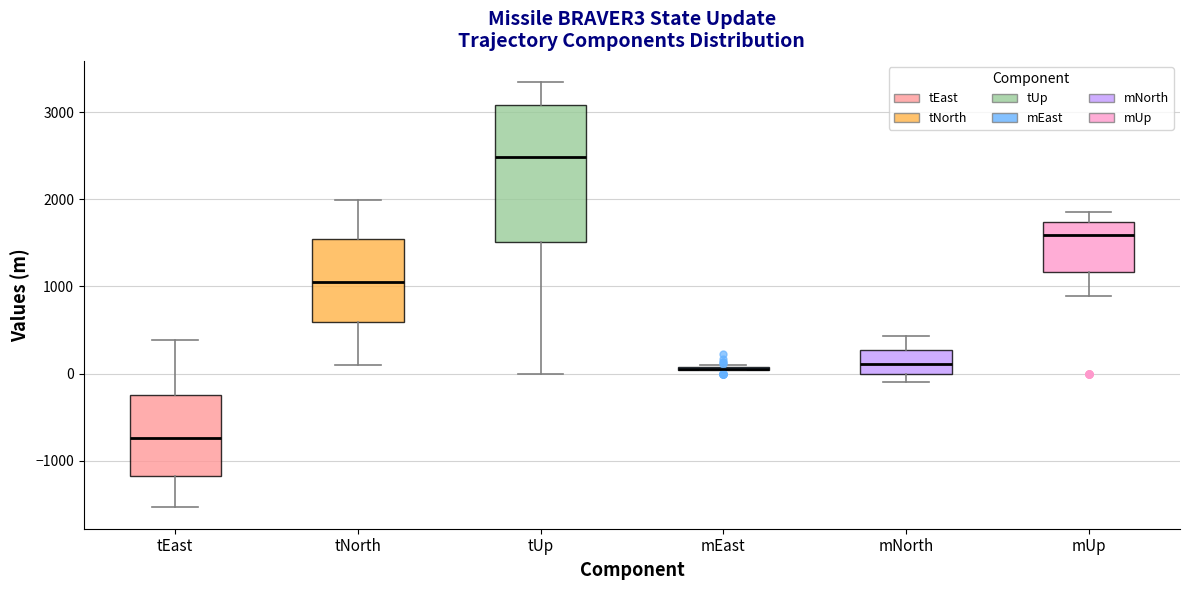

Which box is the tallest, from its lower edge to its upper edge?

tUp